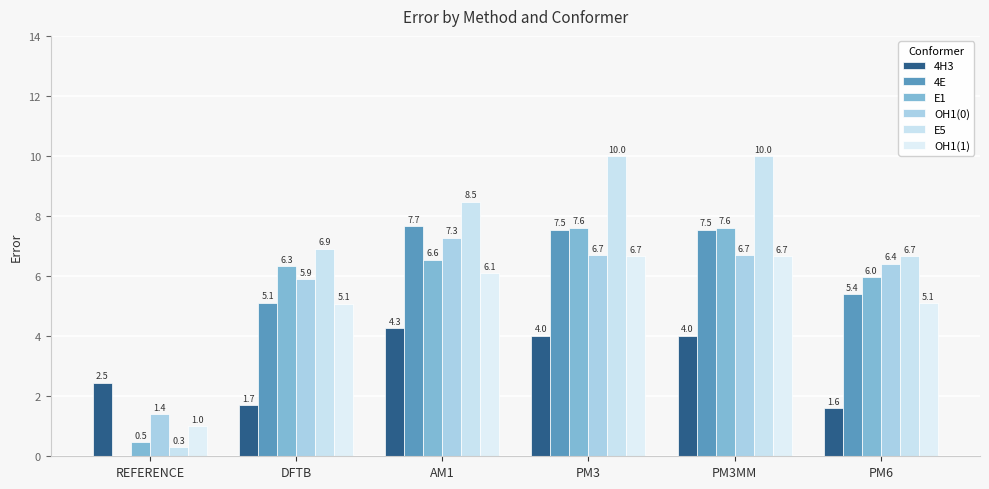

What is the sum of all OH1(1) values?

30.6